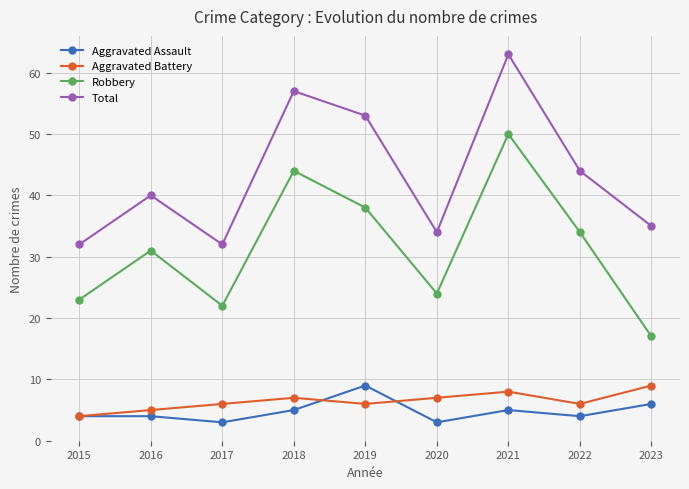

At 2018, list the series in order from smallest to largest.

Aggravated Assault, Aggravated Battery, Robbery, Total